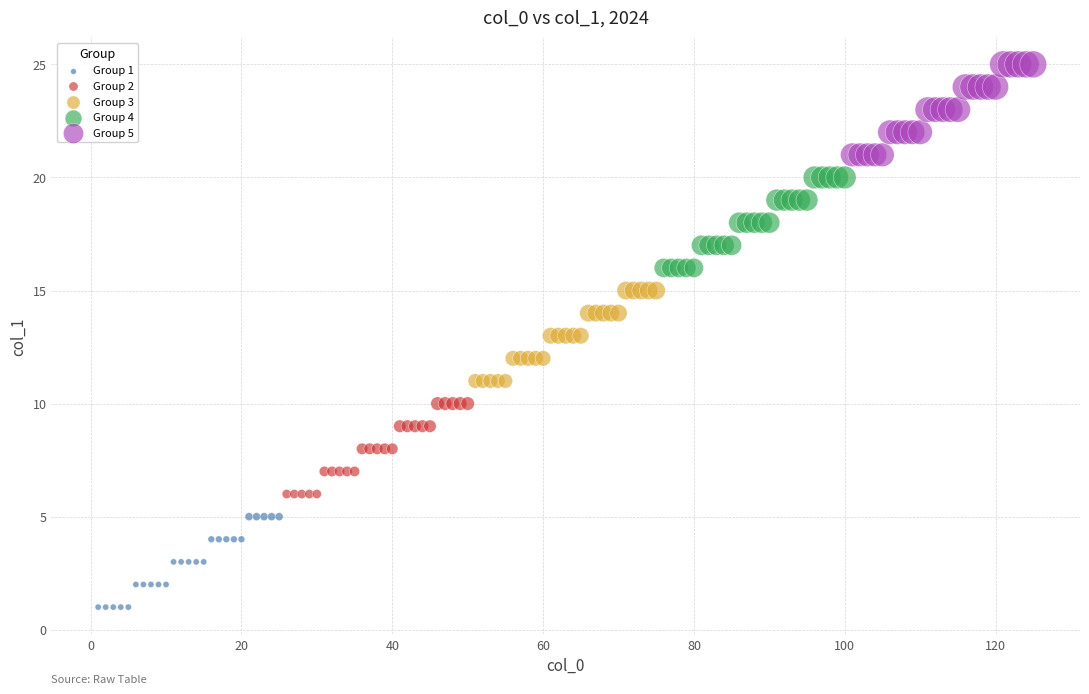

Which series contains the lowest Y value?

Group 1